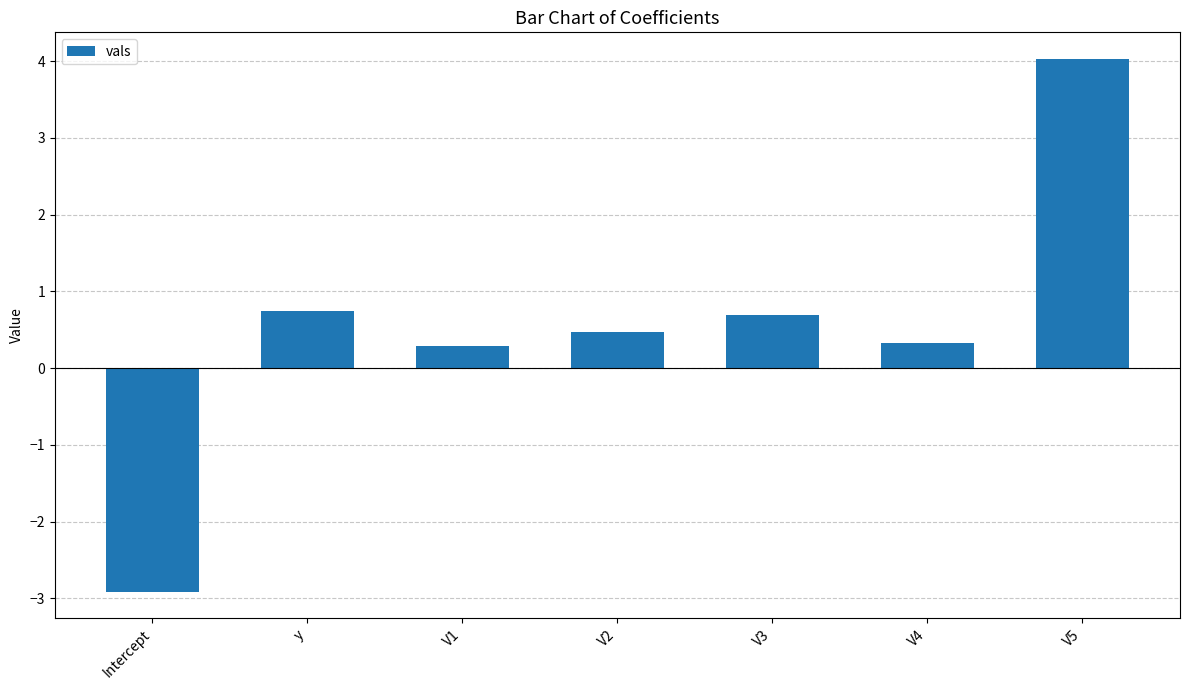

True or false: the data shows 0.3 at V4.

True